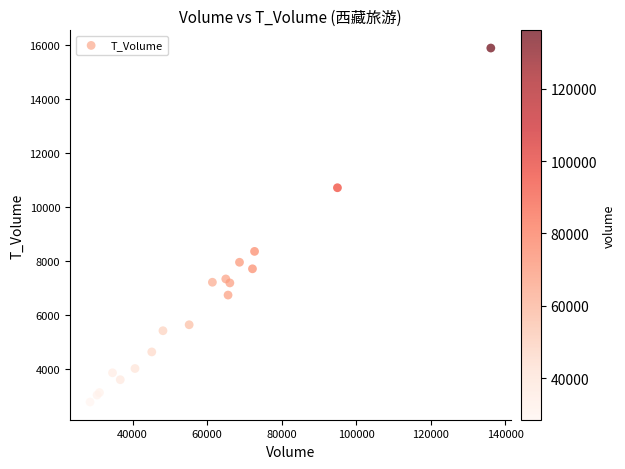

What Y value in the scatter plot is closest to 9319?

8343